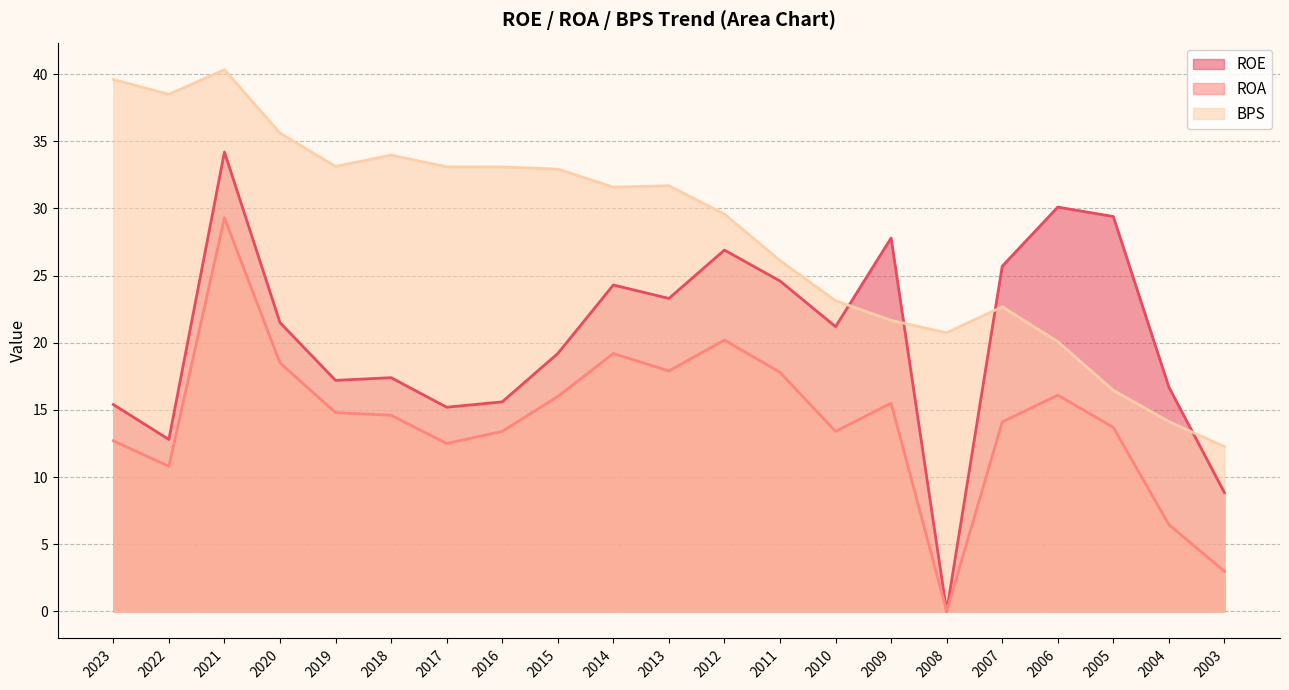

The BPS series shows 20.7 at 2008. True or false?

True